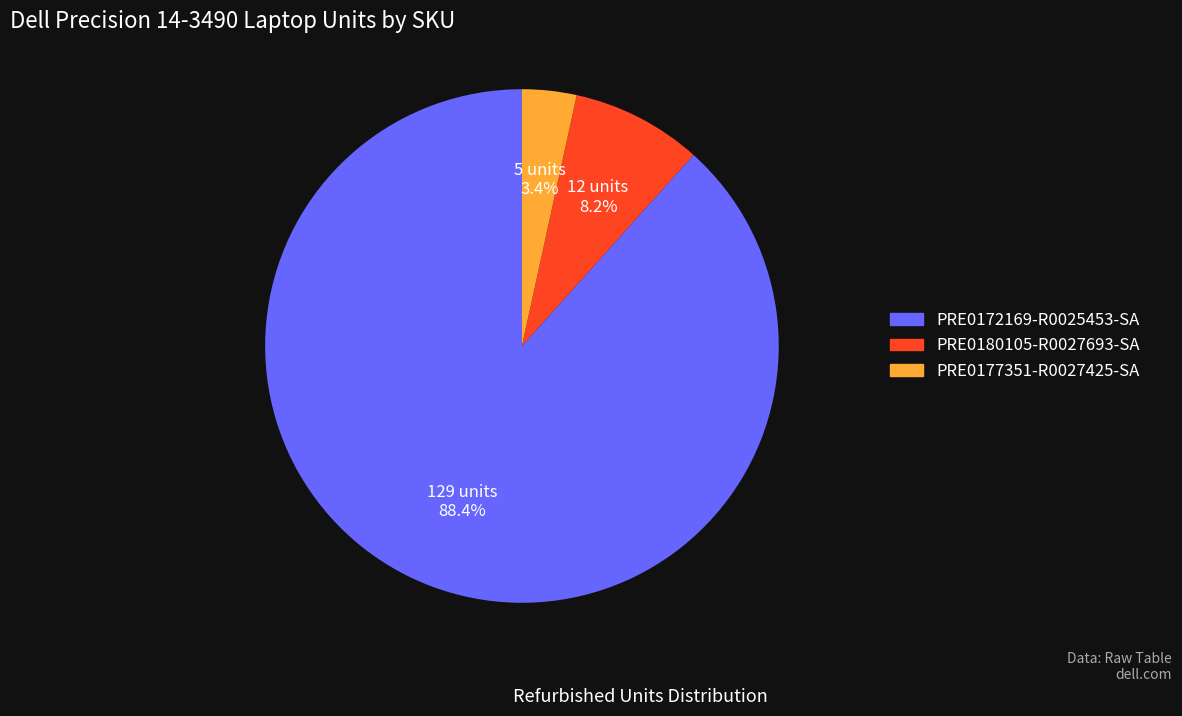

To the nearest percent, what percentage of the pie is PRE0172169-R0025453-SA?

88%